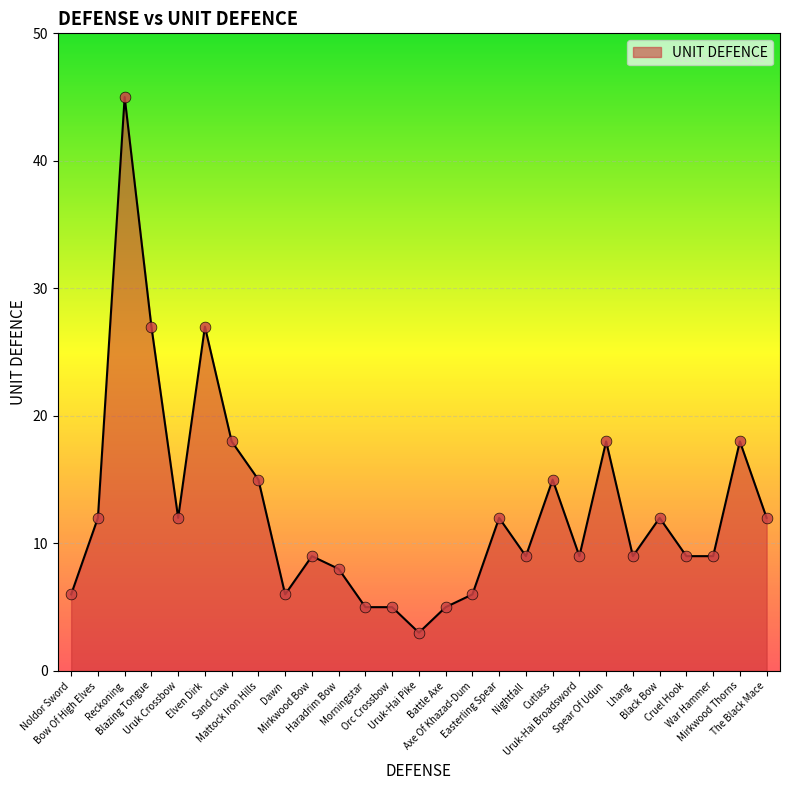

Approximately how many times larger is the value at Cutlass compared to Sand Claw?

0.8